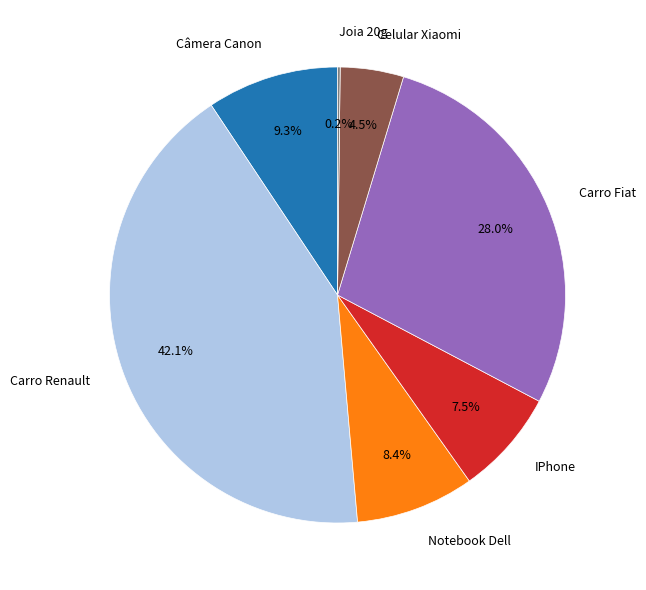

Is there a majority slice in this chart?

No